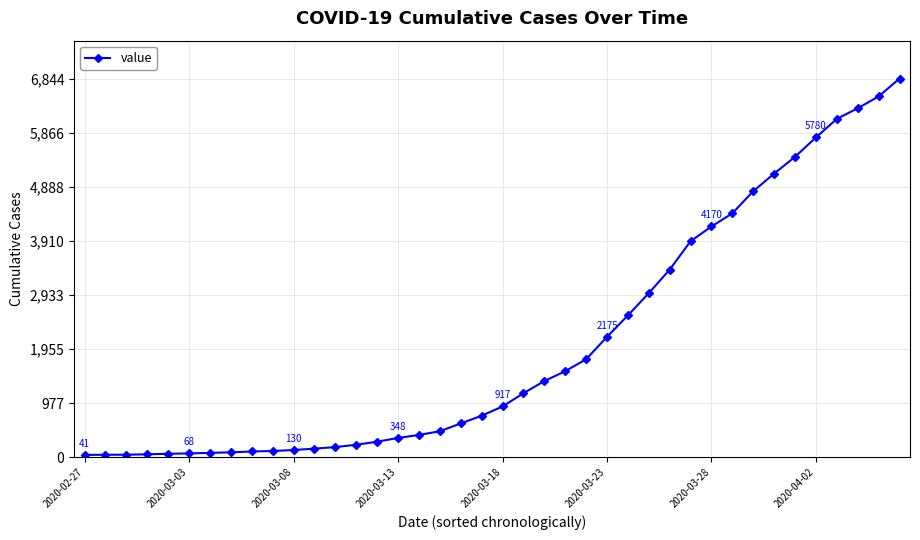

How many values are below 917?

20